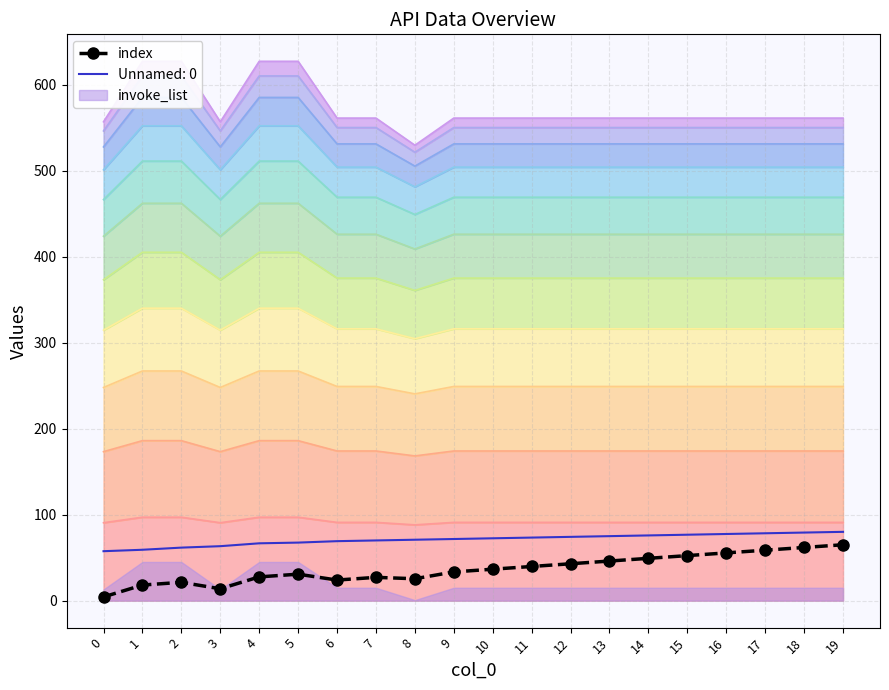

At which category does the data reach its first local valley?

3